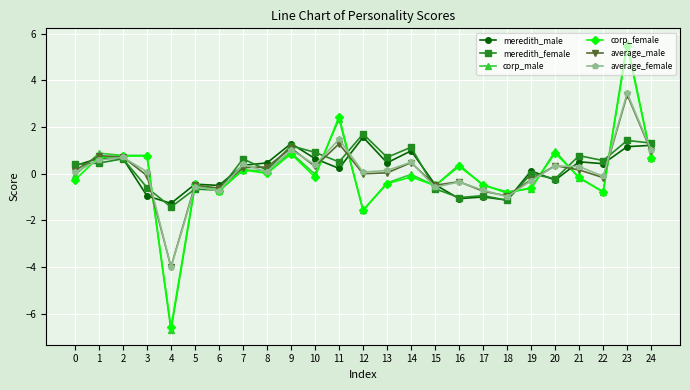

At how many categories does at least one series exceed -5?

25